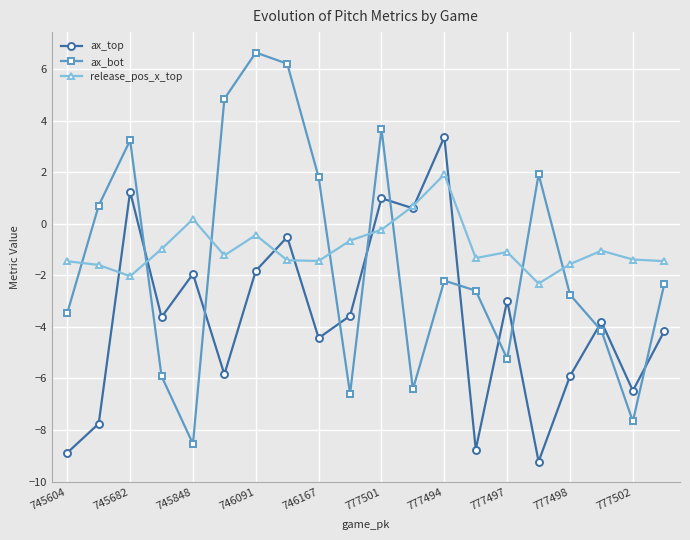

What is the difference between the maximum and minimum values in the release_pos_x_top series?

4.2